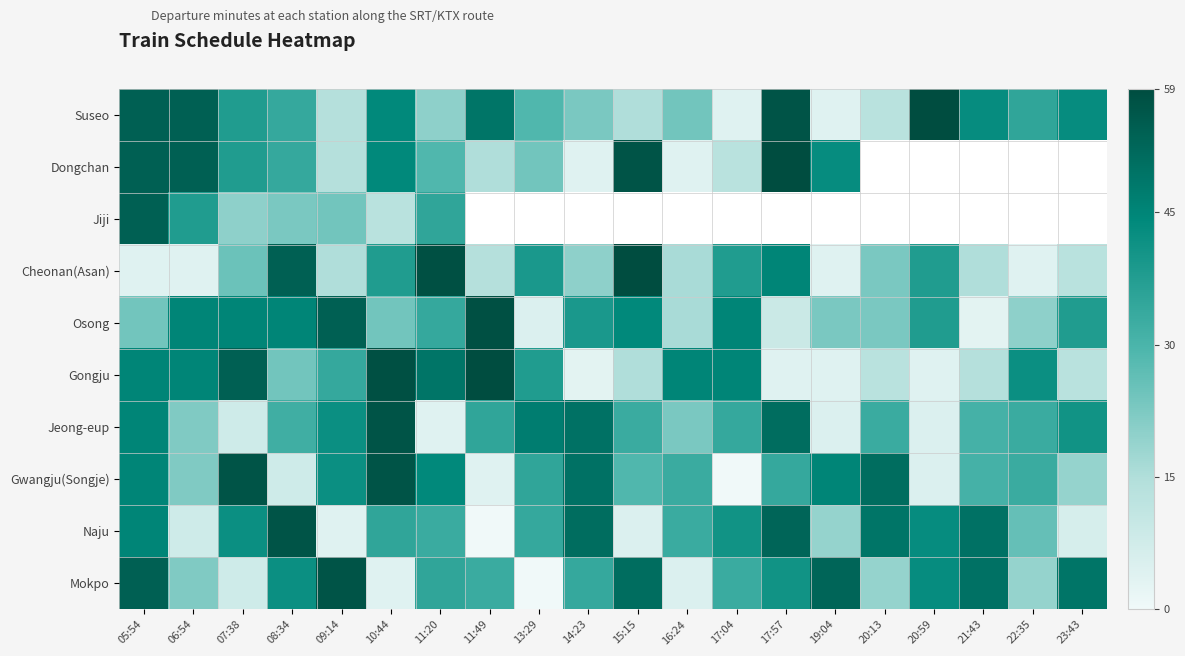

Which category has the highest value across all series?

20:59